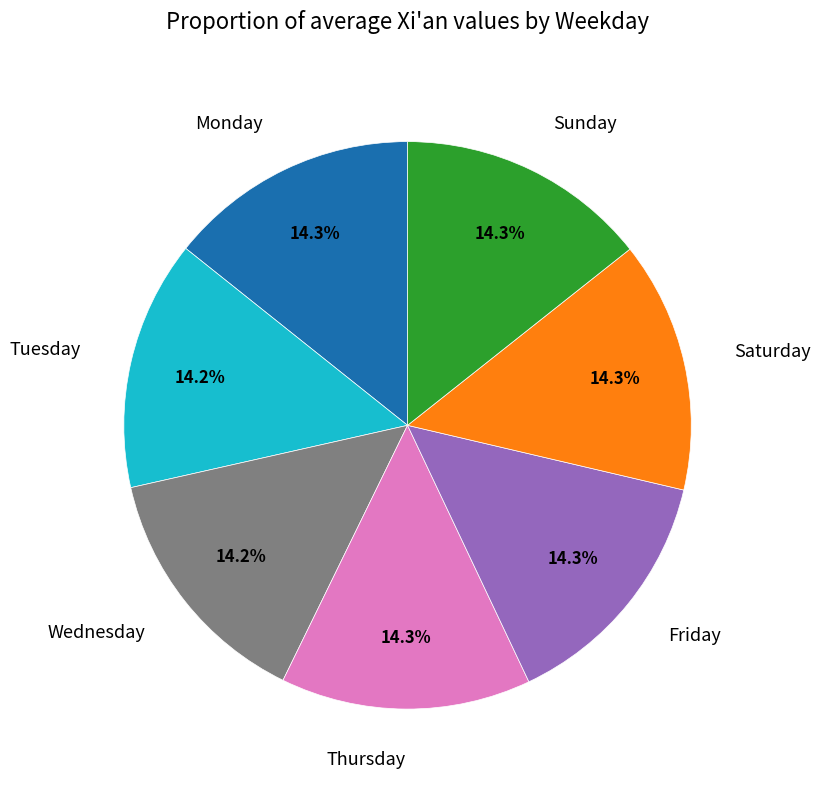

The Sunday slice represents 10% of the pie. True or false?

False